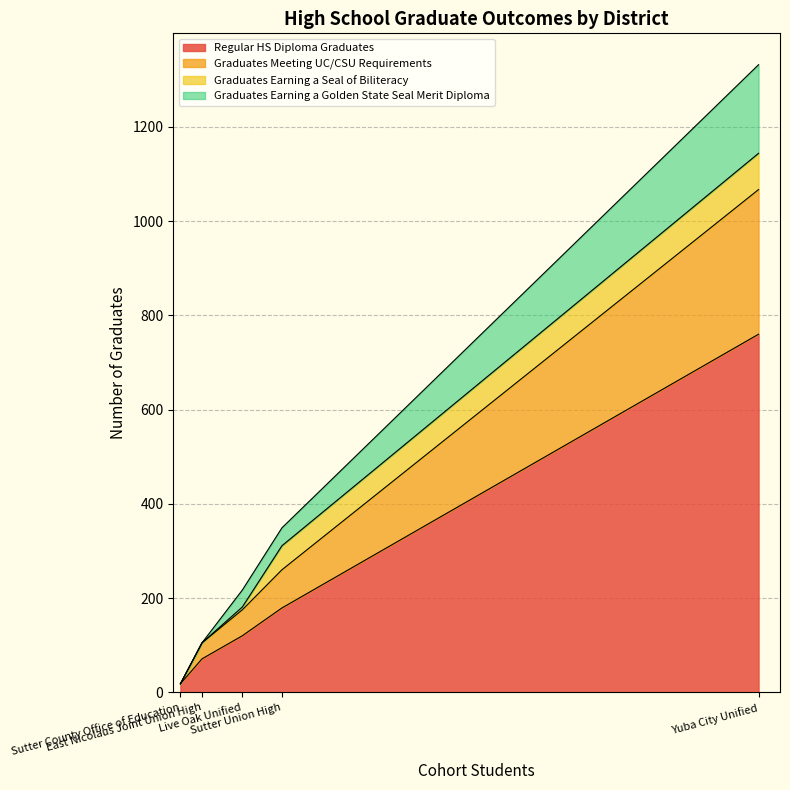

Count the number of data series in this chart.

4